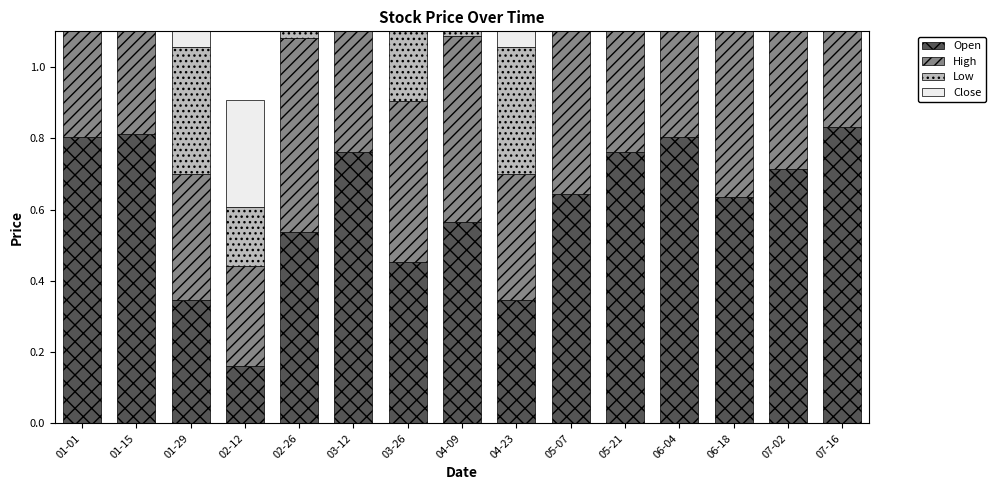

What position from the left is 06-04?

12